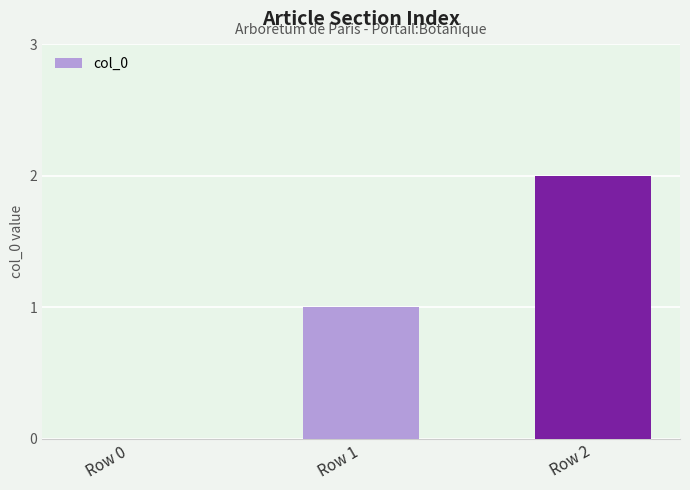

What is the greatest value displayed?

2